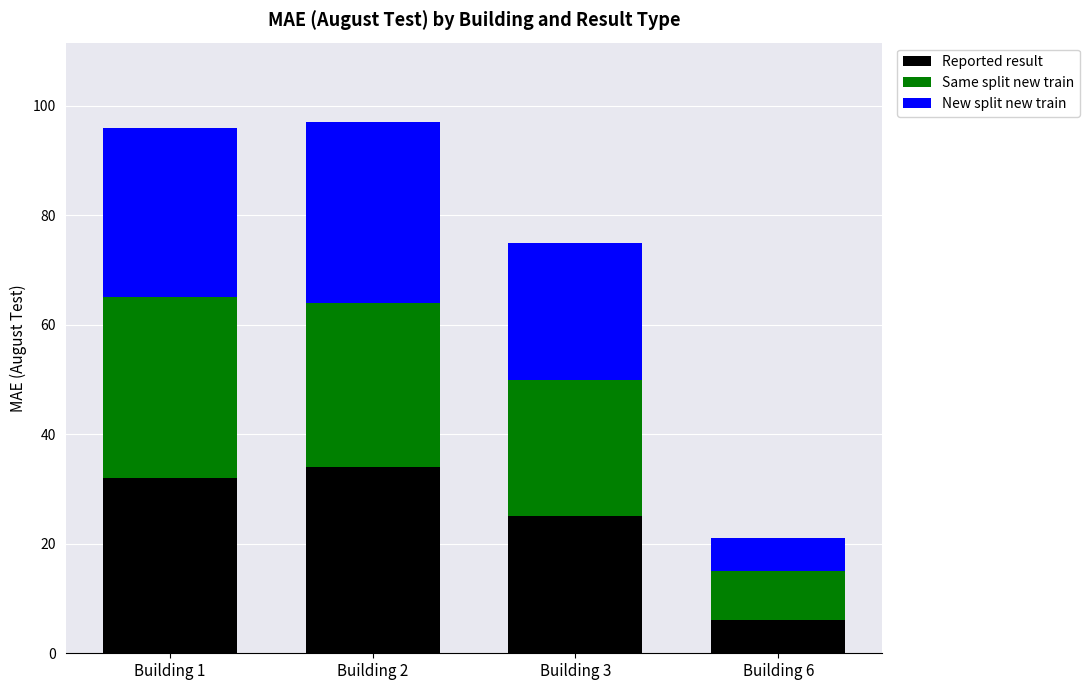

What is the minimum value for Reported result?

6